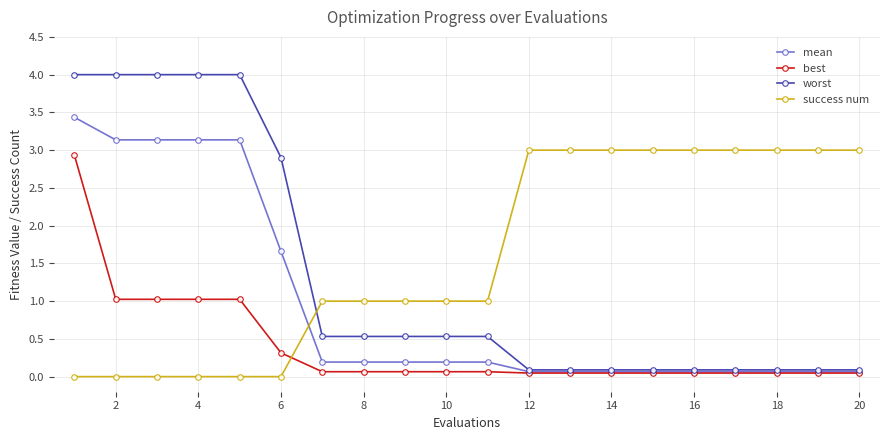

True or false: best and success num cross at least once.

True